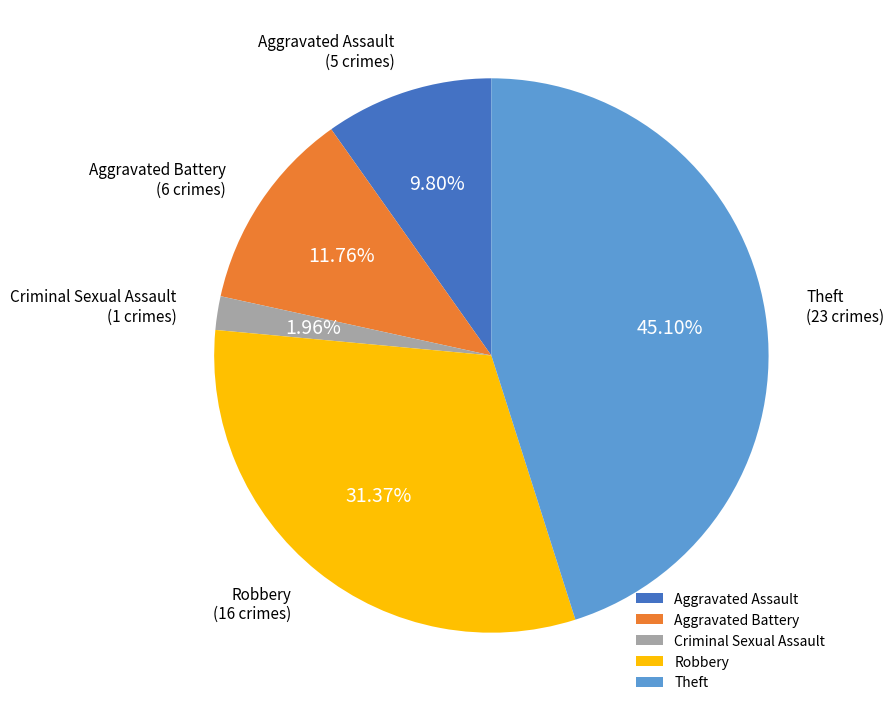

Approximately how many times larger is the value at Robbery compared to Theft?

0.7